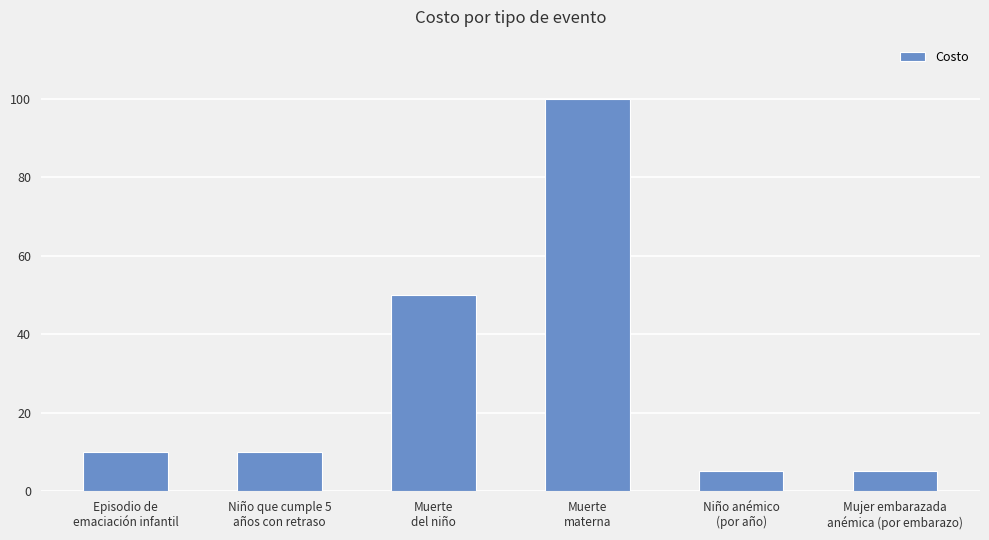

The chart shows a value of 100 at Muerte
materna. True or false?

True